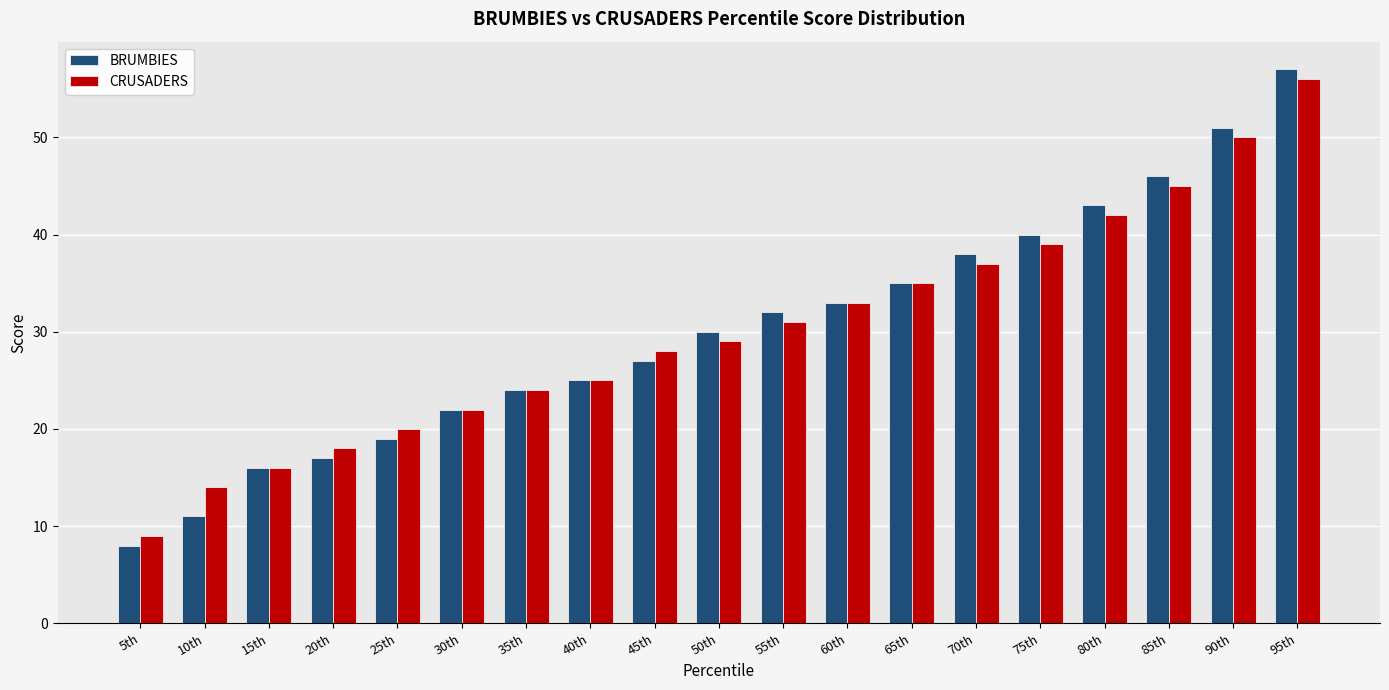

What are all the series names shown in the legend?

BRUMBIES, CRUSADERS